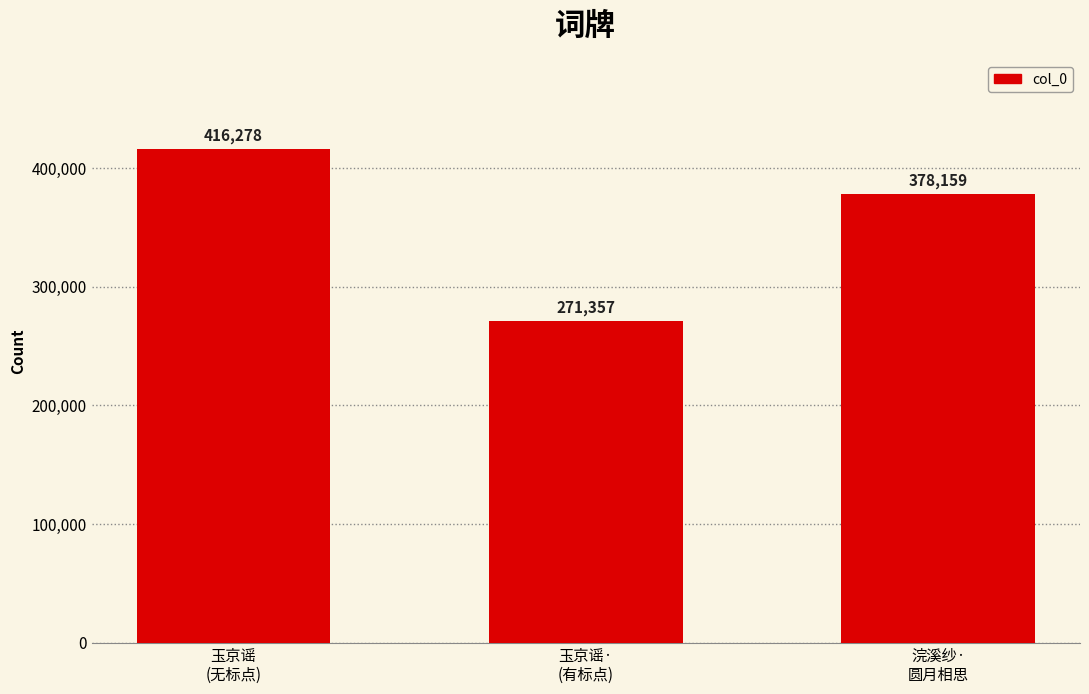

Where is the data nearest to the value 343817?

浣溪纱·
圆月相思